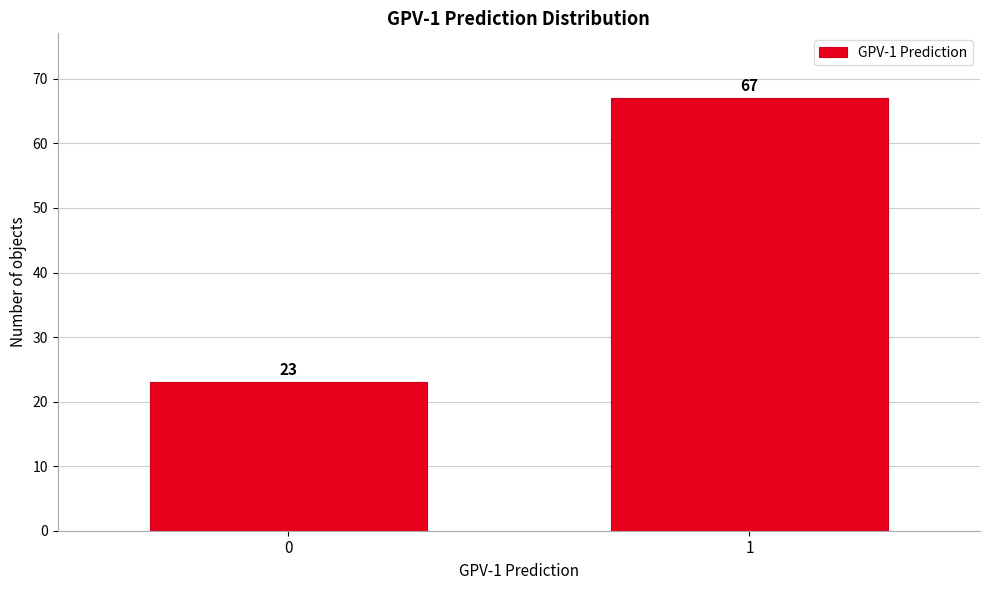

Reading left to right, what are all the values shown in this chart?

0=23	1=67